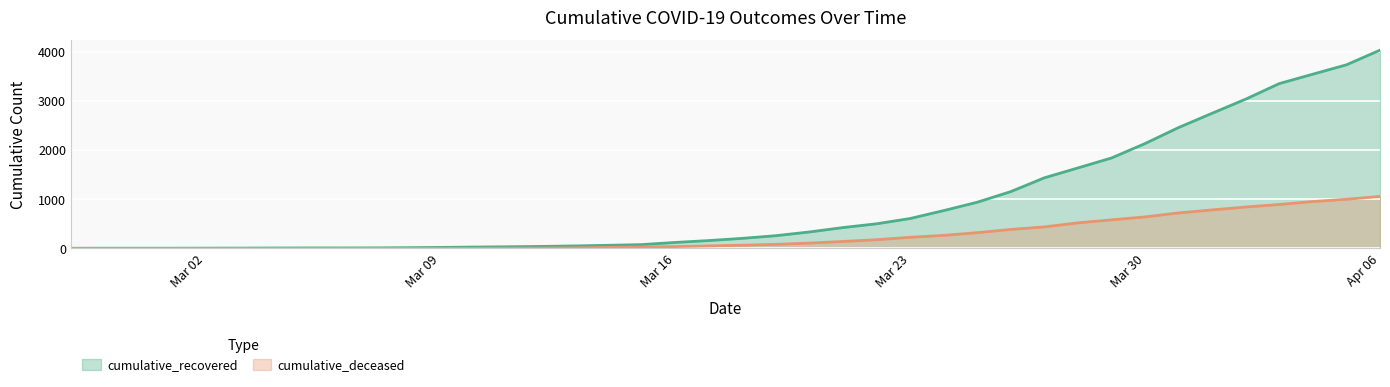

What are all the series names shown in the legend?

cumulative_recovered, cumulative_deceased